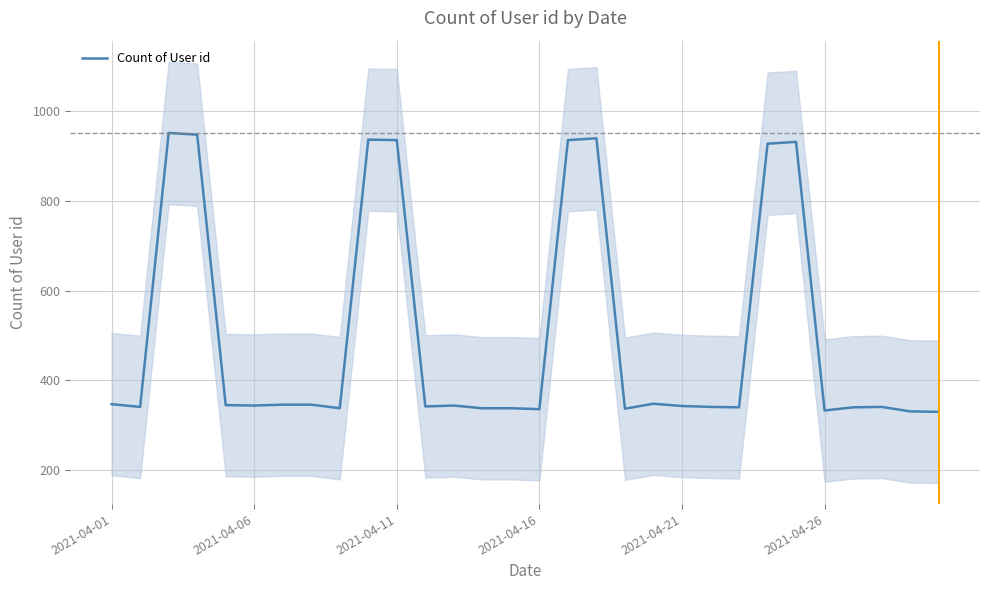

Count the number of values greater than 344.

13